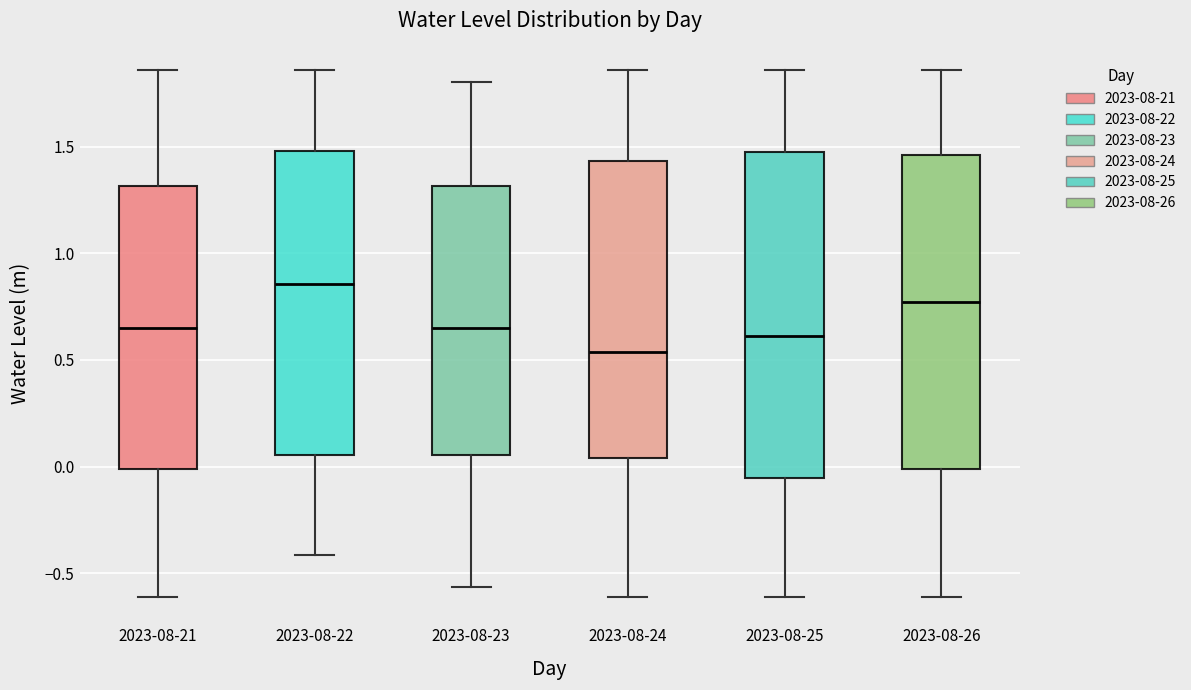

Which box is the tallest, from its lower edge to its upper edge?

2023-08-25